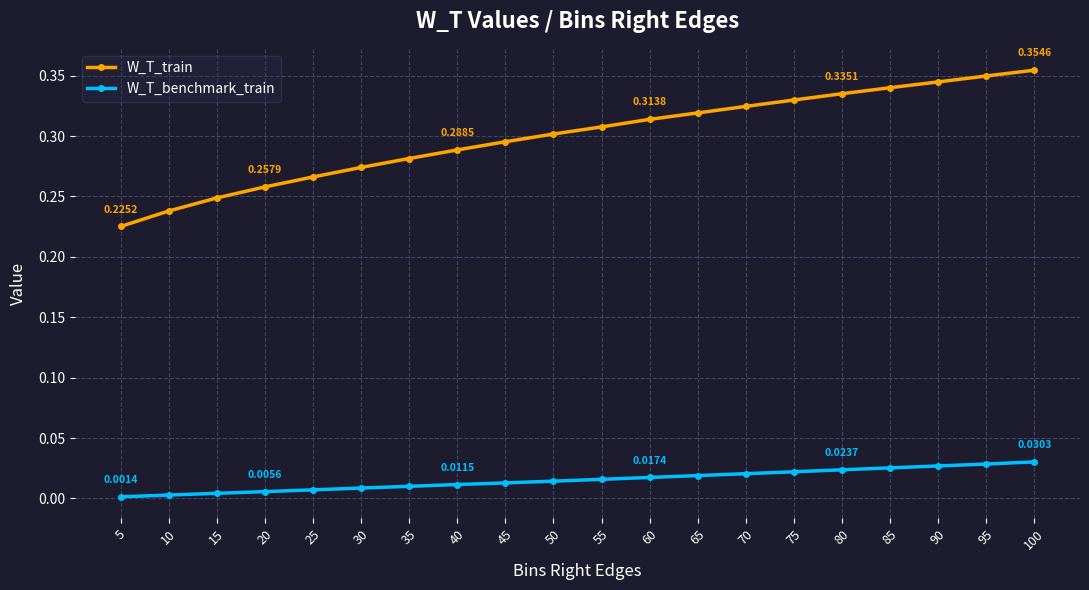

Is the value of W_T_benchmark_train at 40 greater than the value of W_T_train at 70?

No